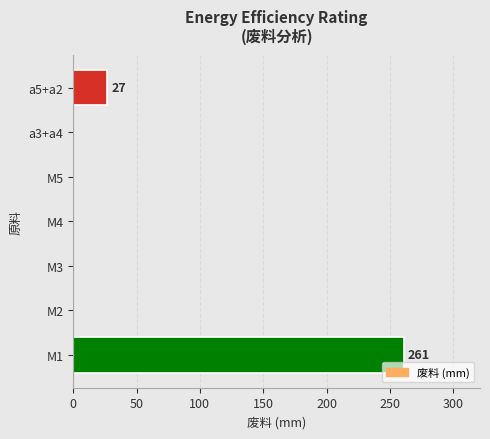

At which category does the chart reach its peak across all series?

M1